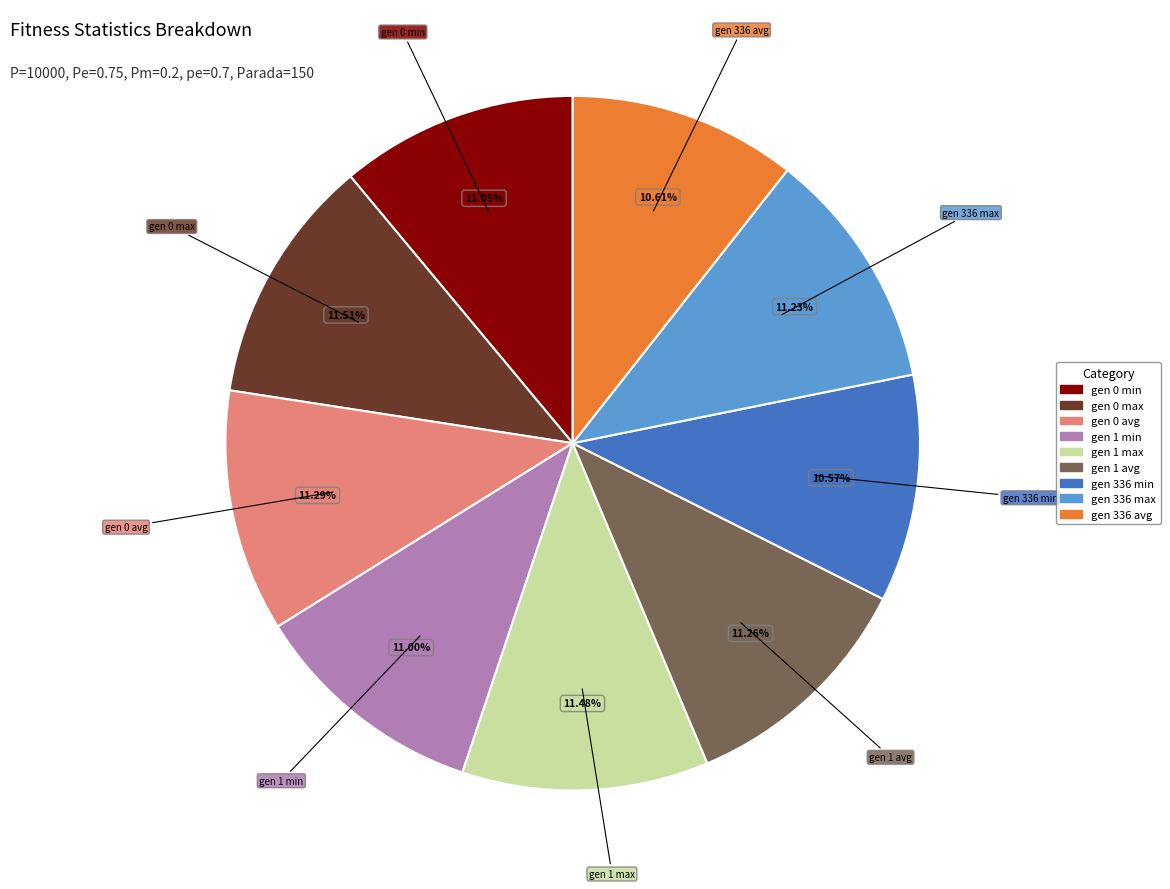

Count the number of slices in the pie.

9